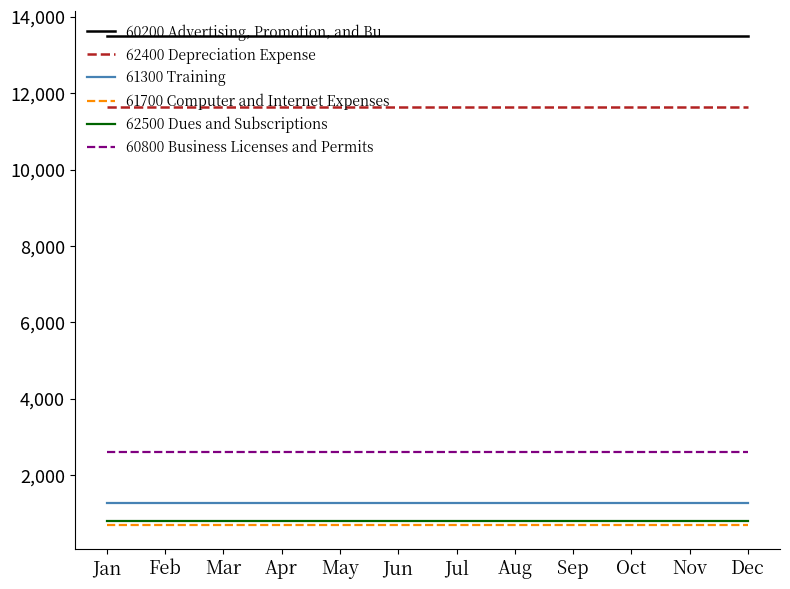

True or false: 61700 Computer and Internet Expenses has a value of 1235 at Jul.

False